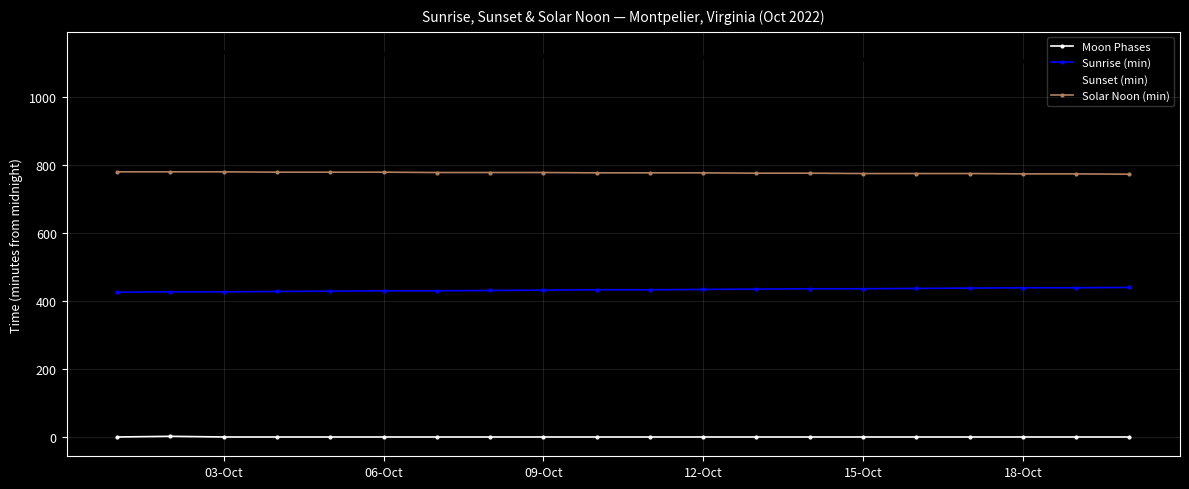

What is the value of the Sunset (min) point at the 15th from the left?

1112